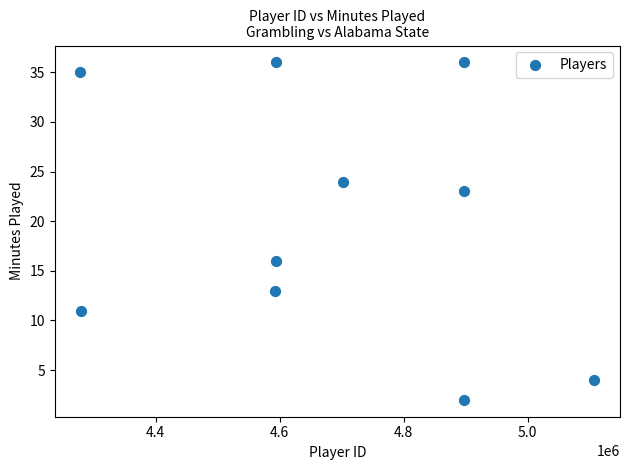

What is the range of X values (max minus min)?

828761